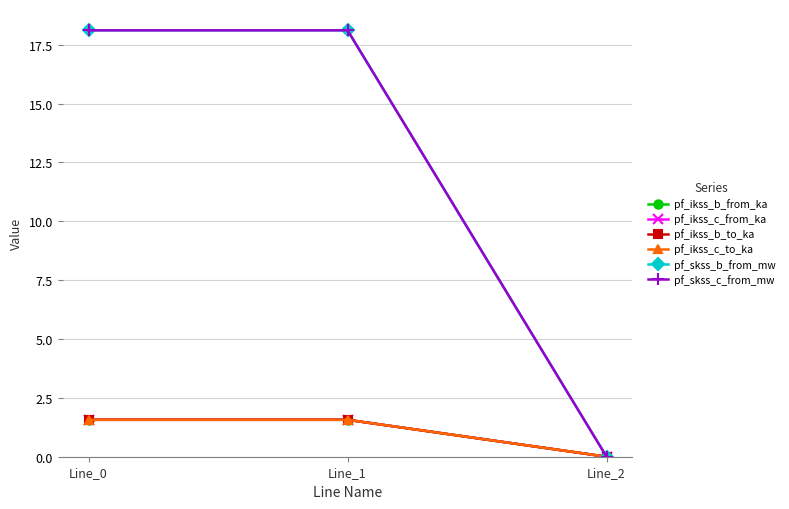

Is it true that pf_ikss_b_to_ka equals 2.5 at Line_0?

False